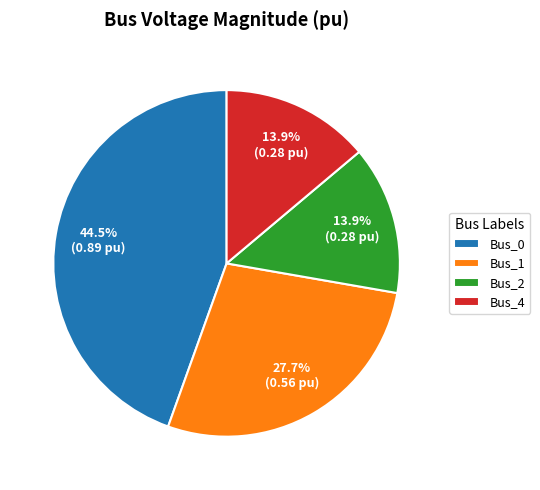

To the nearest percent, what is the average slice percentage?

25%